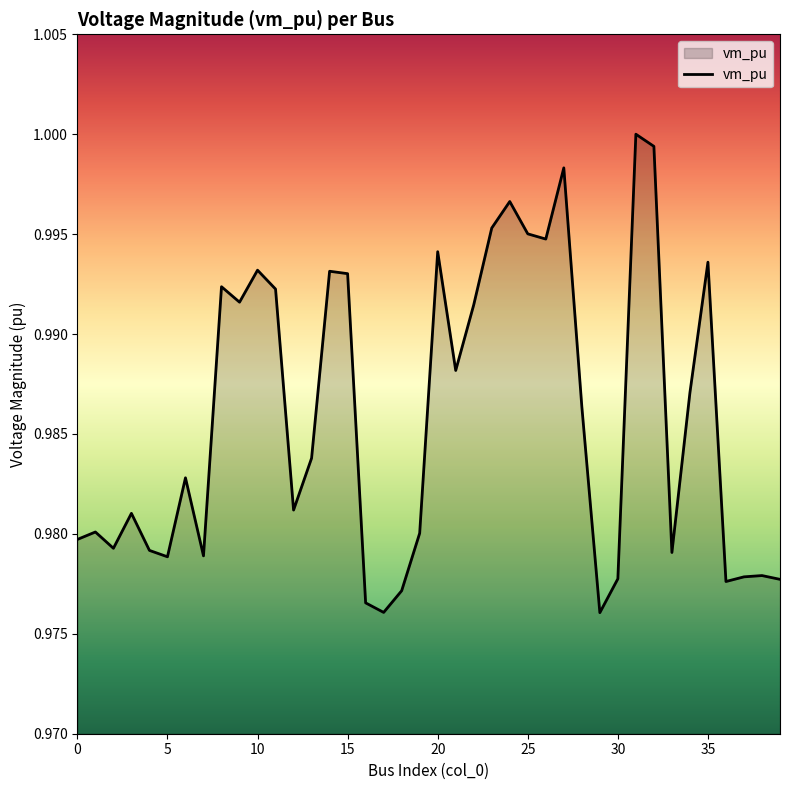

What is the greatest value displayed?

1.0